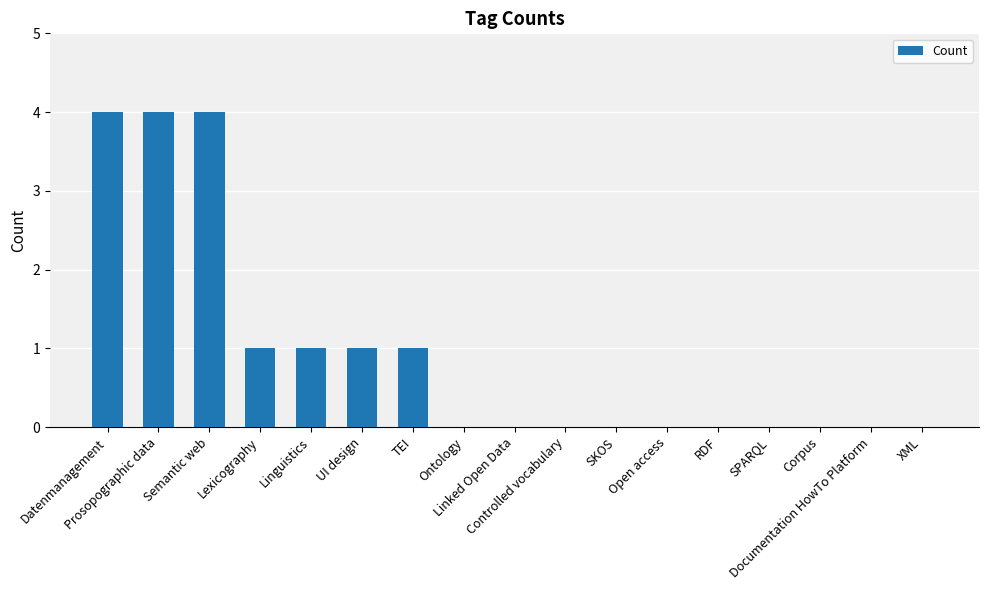

What is the sum of all values?

16